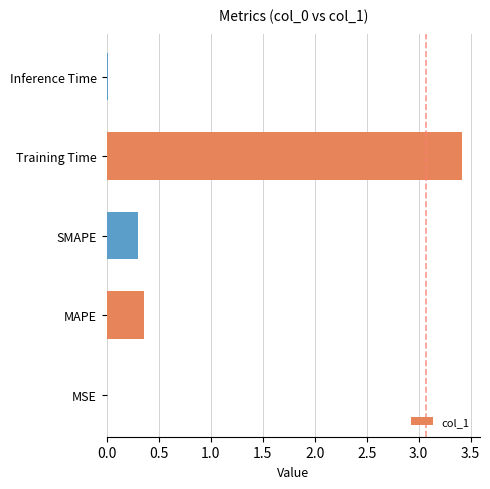

How many data points does each series have?

5